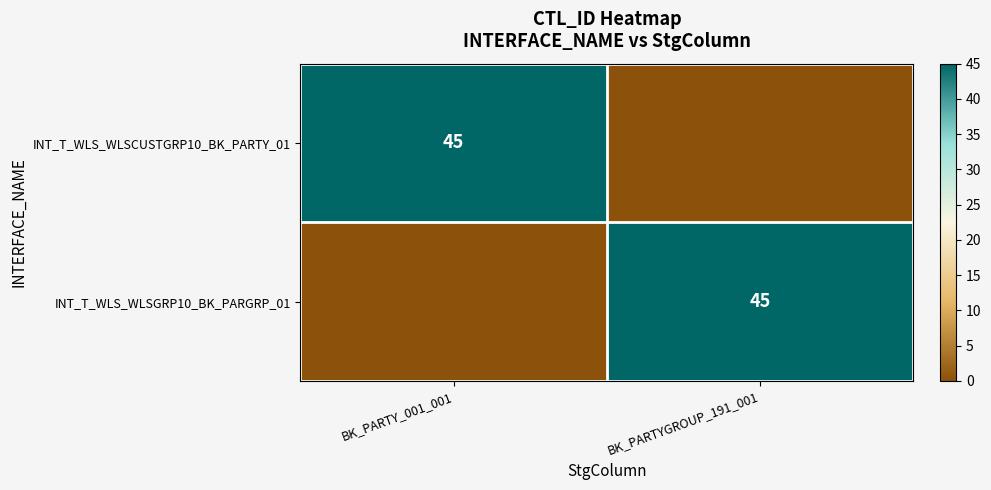

The value of INT_T_WLS_WLSGRP10_BK_PARGRP_01 at BK_PARTYGROUP_191_001 is 60. True or false?

False